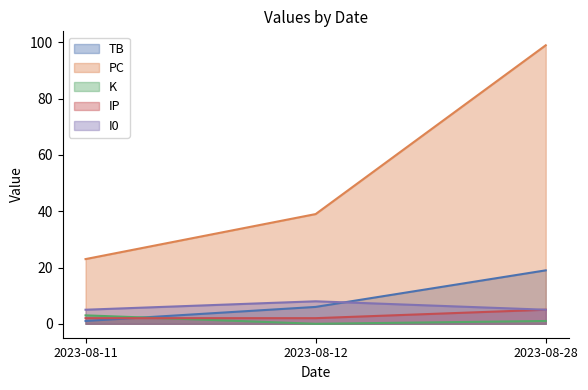

What is the sum of the TB values at 2023-08-11 and 2023-08-28?

20